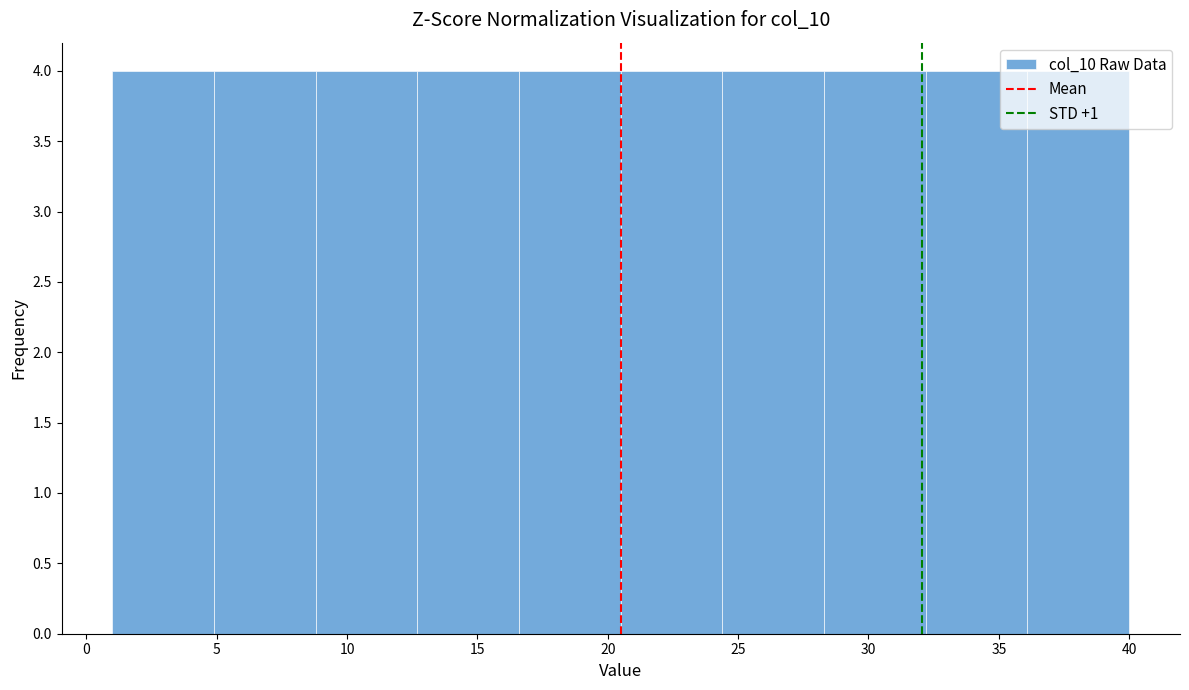

Reading left to right, list every bar in this chart as the range it spans on the x-axis followed by its height. Neither the bar edges nor the heights are printed on the chart, so give them approximately, as read against the axes.

1.0 to 4.9: 4
4.9 to 8.8: 4
8.8 to 12.7: 4
12.7 to 16.6: 4
16.6 to 20.5: 4
20.5 to 24.4: 4
24.4 to 28.3: 4
28.3 to 32.2: 4
32.2 to 36.1: 4
36.1 to 40.0: 4